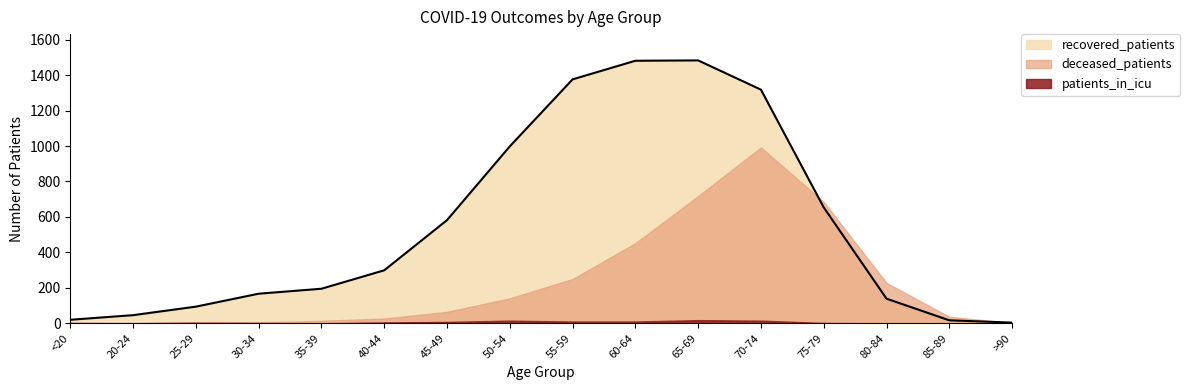

Is the value of recovered_patients at 65-69 greater than the value of patients_in_icu at 35-39?

Yes